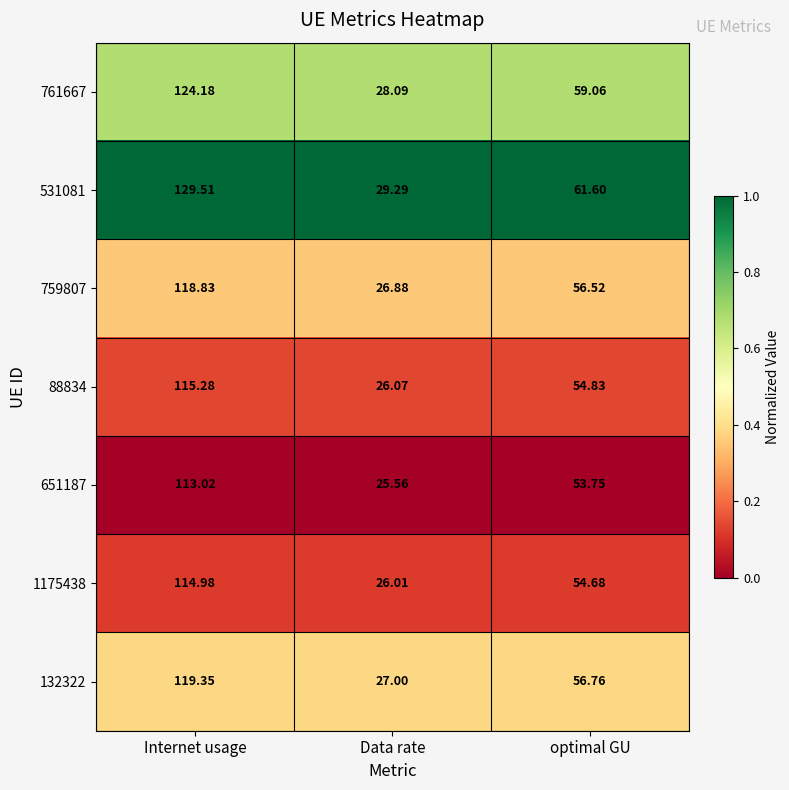

How many data points does each series have?

3